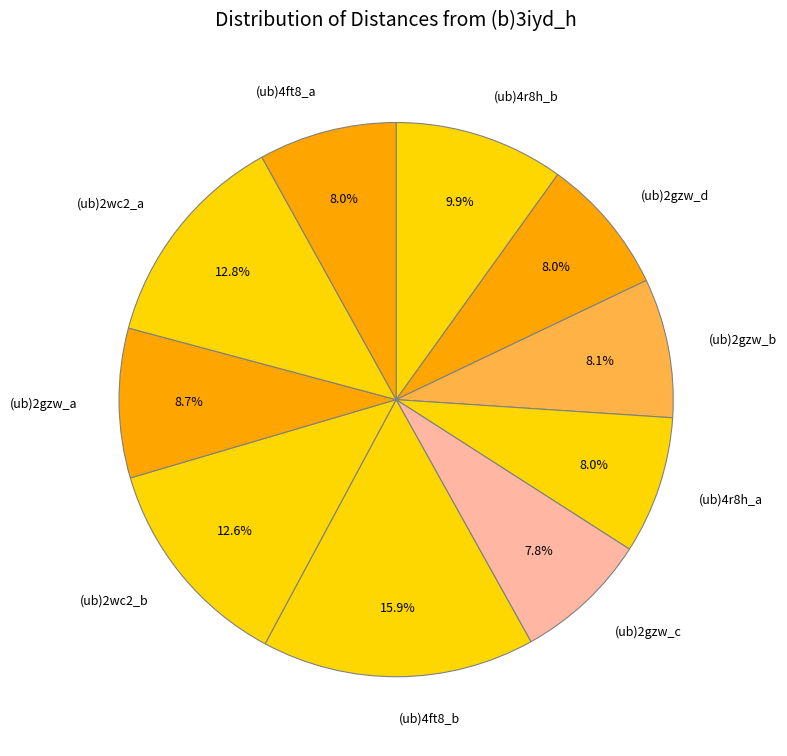

Does any single category account for the majority?

No